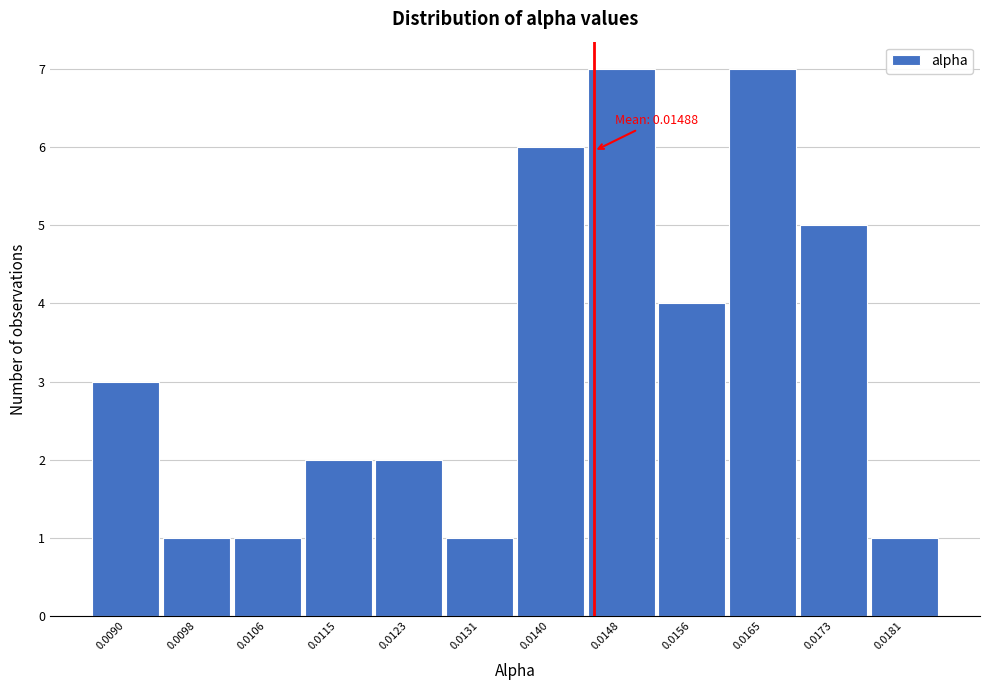

Reading left to right, extract all data points from this chart.

3	1	1	2	2	1	6	7	4	7	5	1